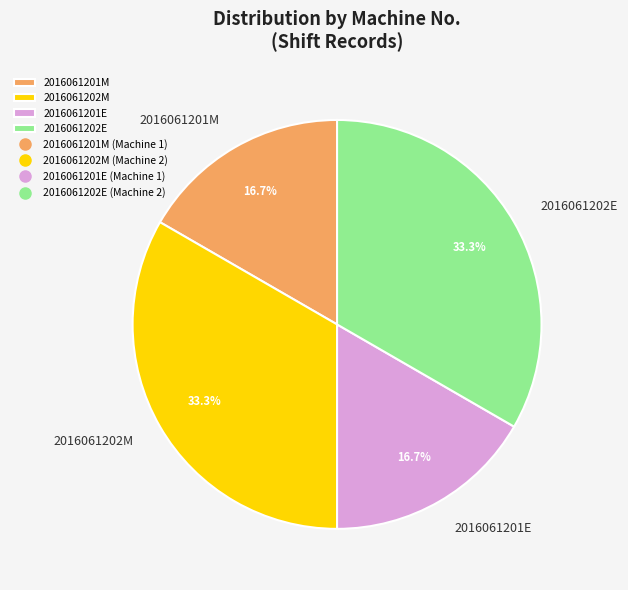

How much of the chart is everything except 2016061202E?

66.7%